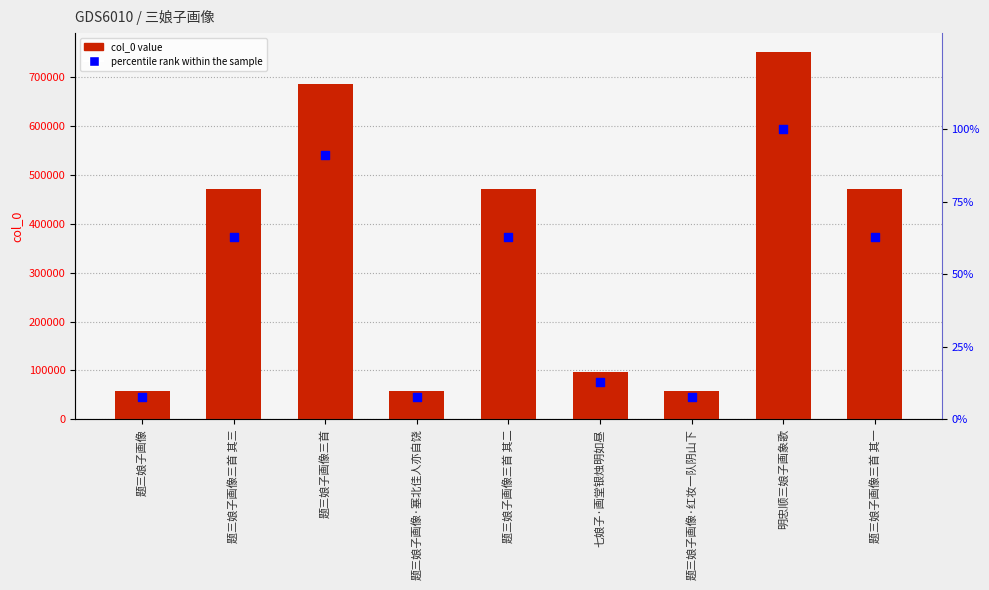

What is the total value across all series at 题三娘子画像三首 其一?

472106.8